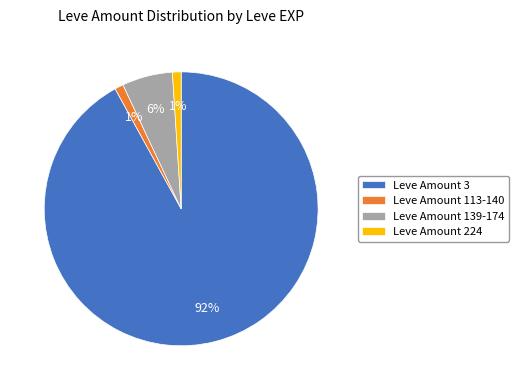

Which category has the biggest portion of the pie?

Leve Amount 3